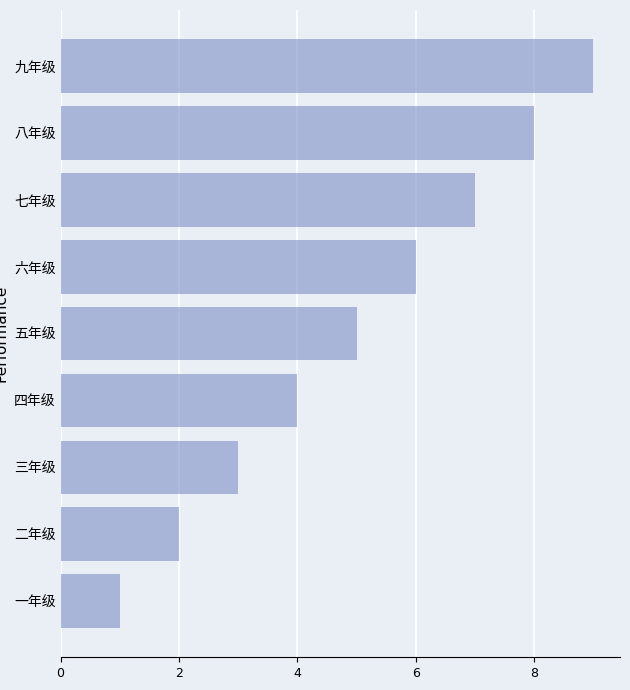

What is the maximum value shown in the chart?

9